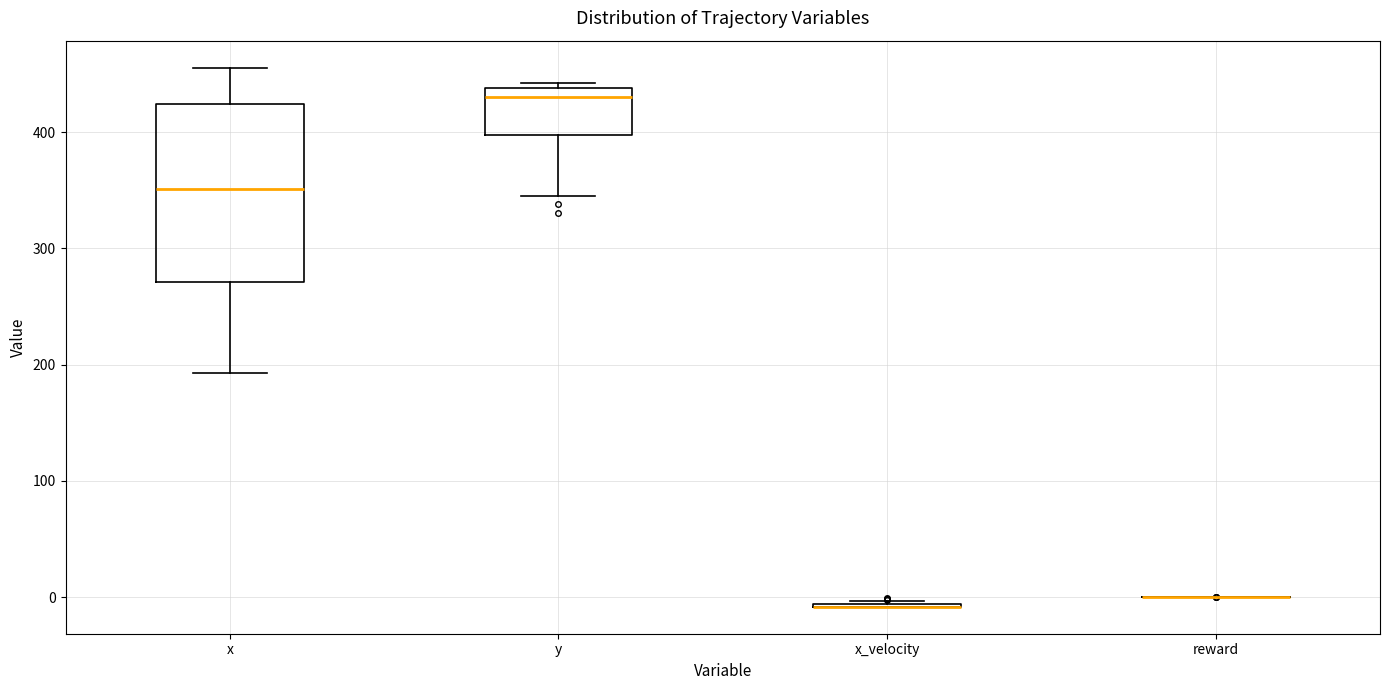

Comparing the boxes themselves (not the whiskers), which one is the tallest?

x